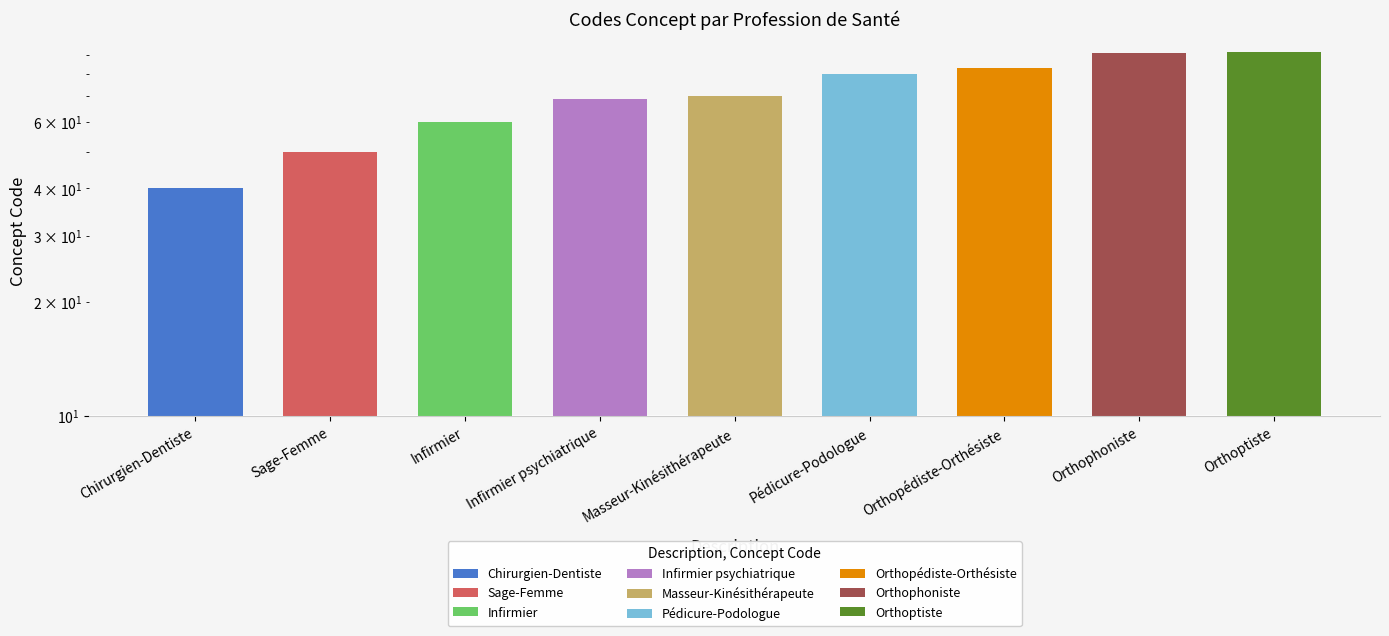

Reading right to left, transcribe all the data shown in this chart.

92	91	83	80	70	69	60	50	40